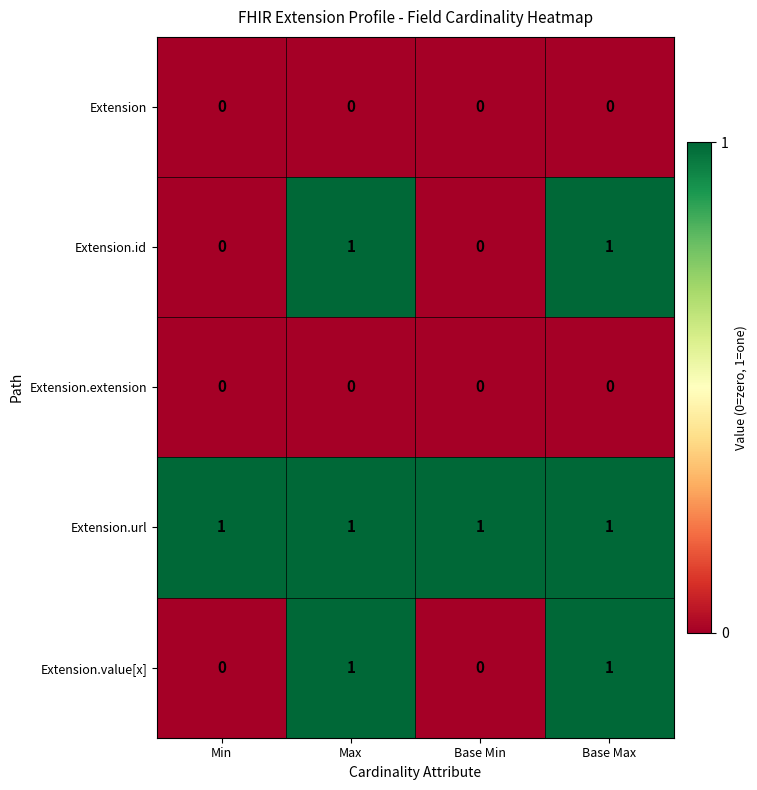

The Extension.value[x] series shows 0 at Min. True or false?

True